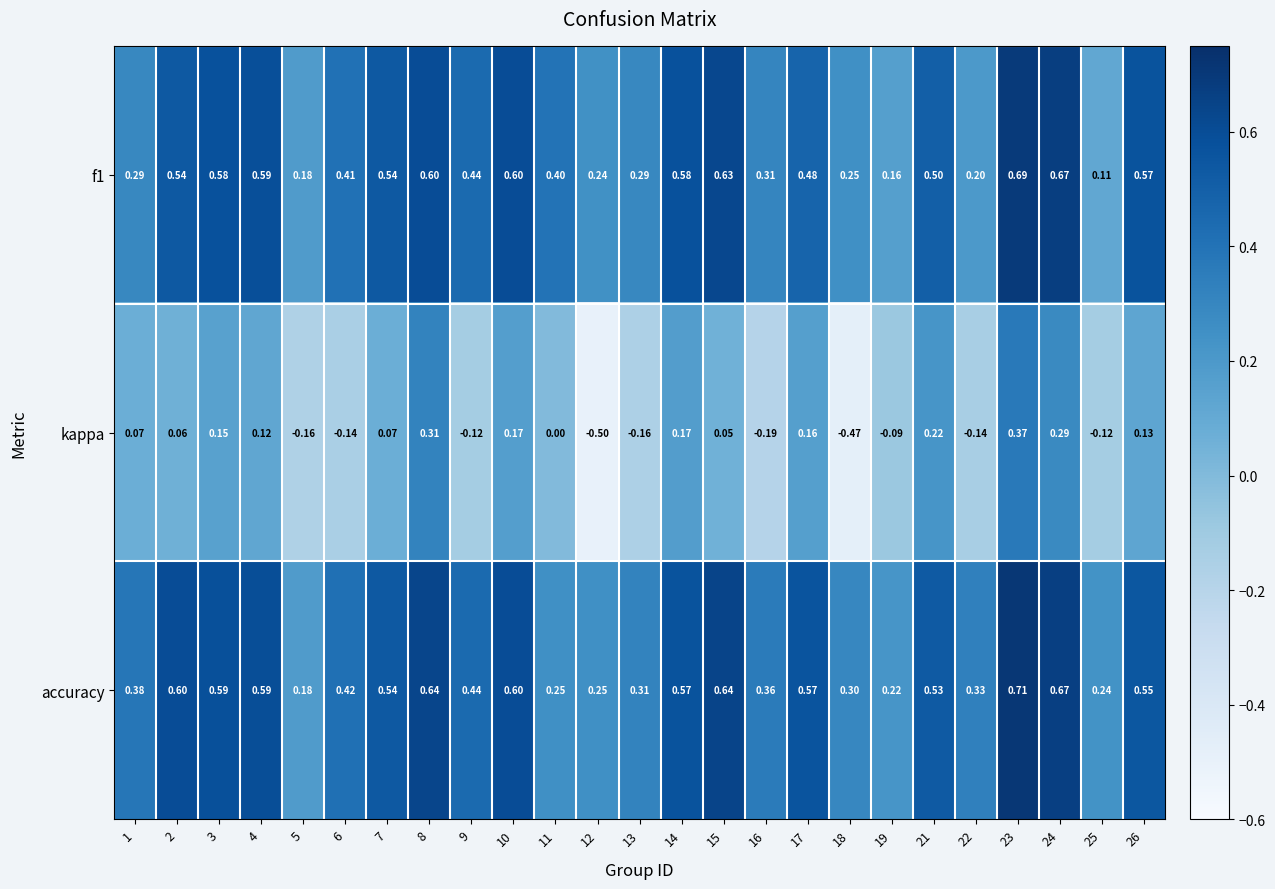

Which category has the highest value across all series?

23